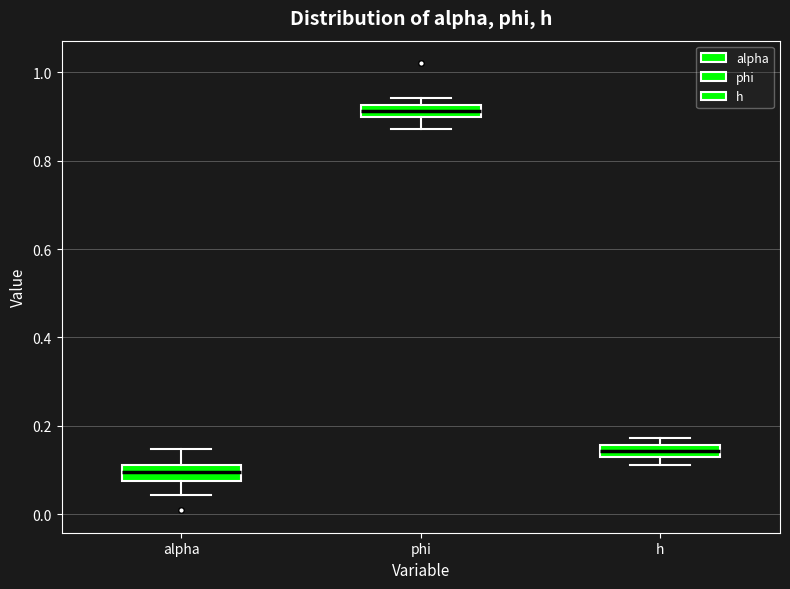

Where does the lower whisker of the box for phi end on the y-axis? The values are not printed on the chart, so give them approximately, as read against the axis.

0.88